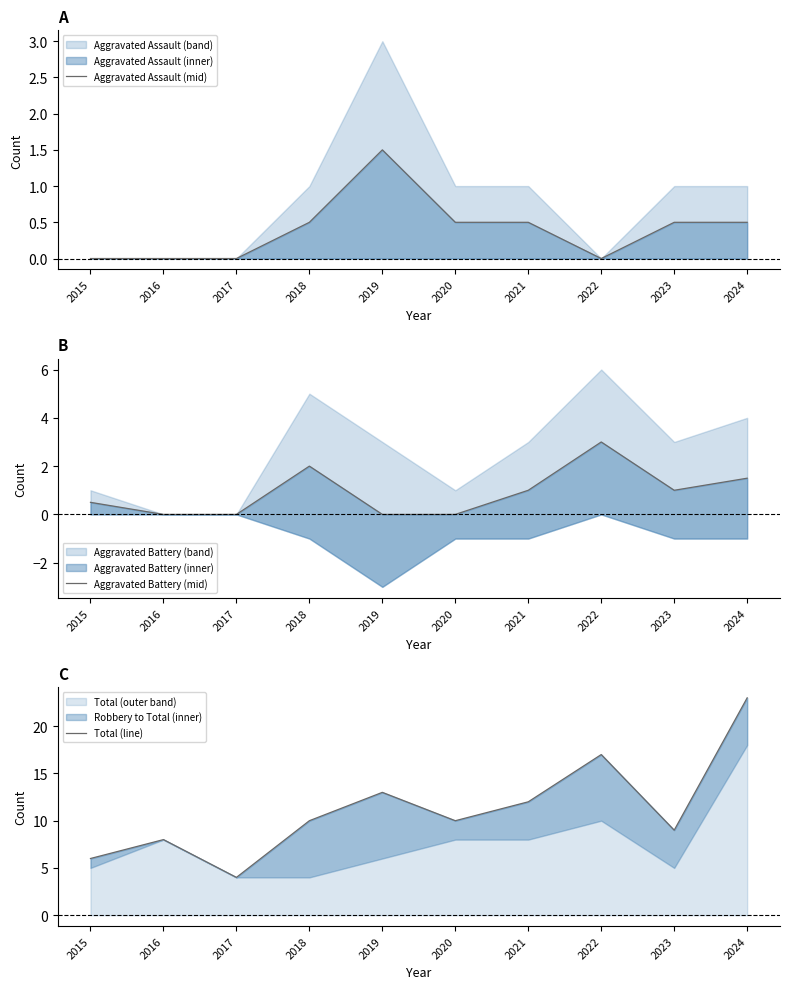

True or false: Total (line) has more than 2 interior local peaks.

True